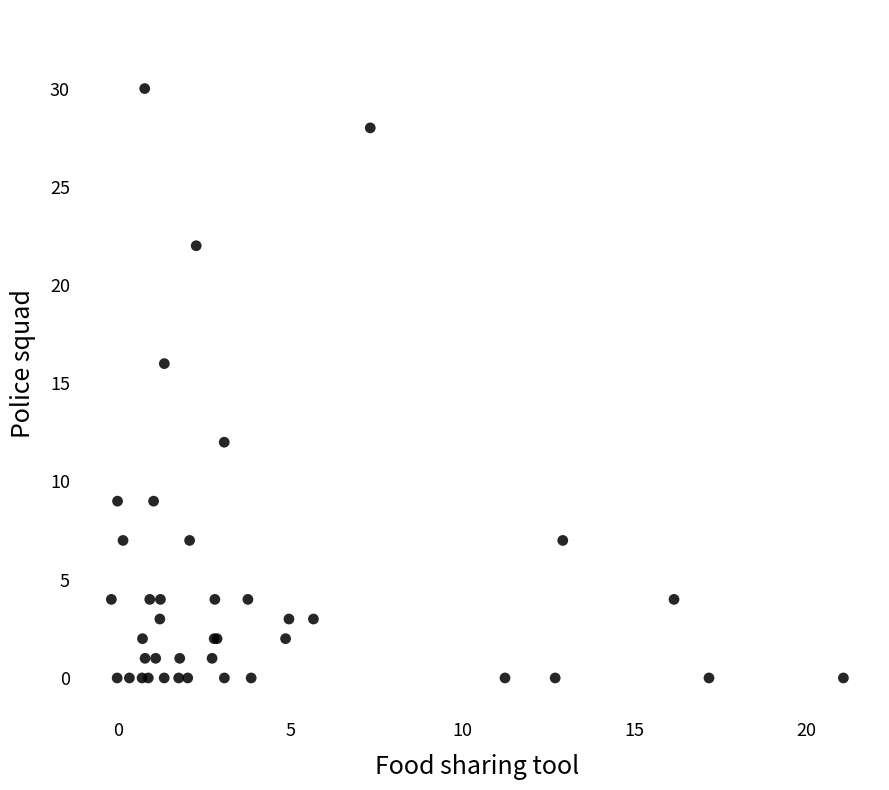

What Y value in the scatter plot is closest to 15?

16